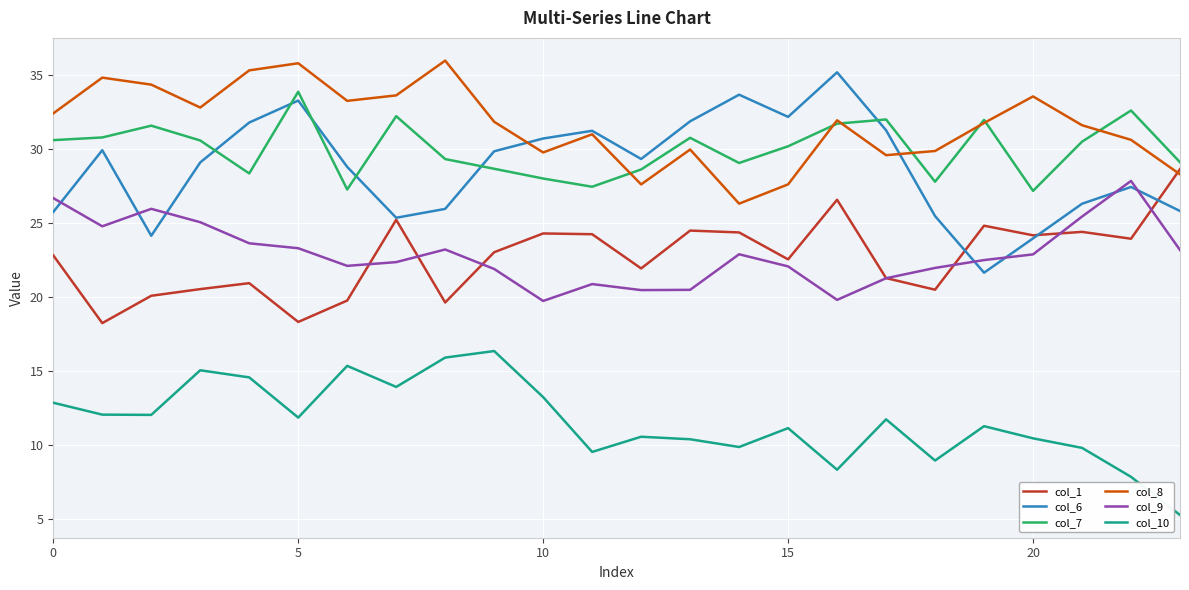

Which series has the largest range (max minus min)?

col_6